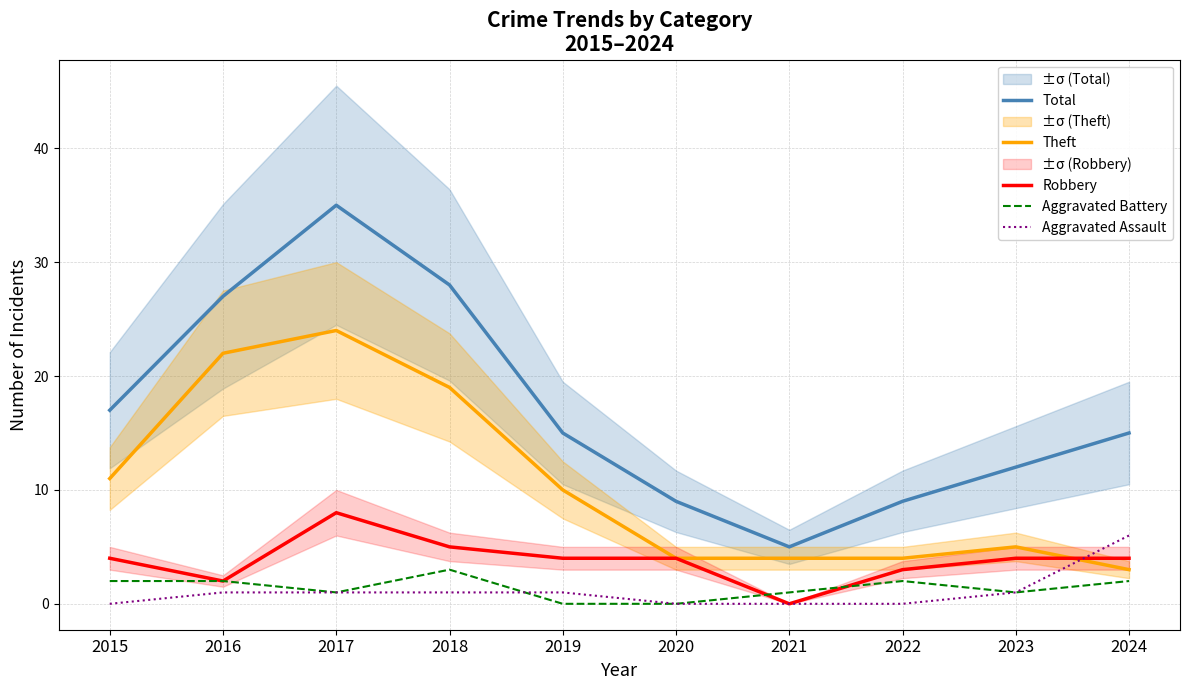

What value does the Aggravated Battery series have at 2024?

2